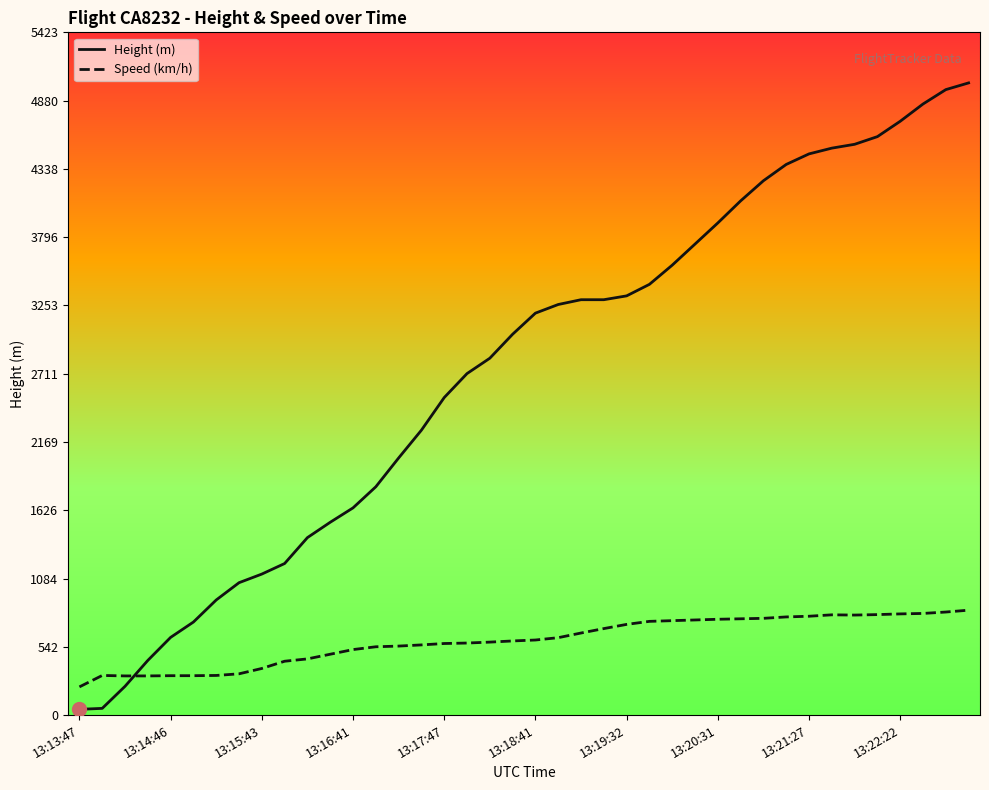

At how many categories does at least one series exceed 3003?

21